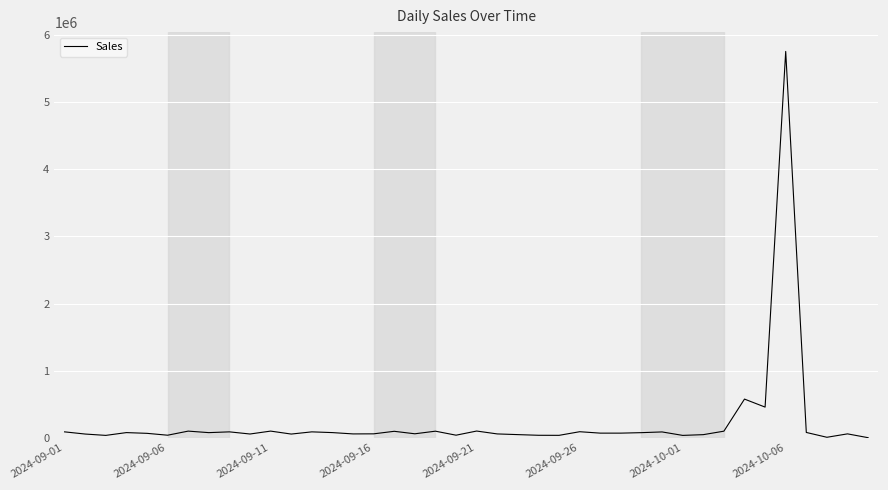

What is the difference between the maximum and minimum values?

5756200